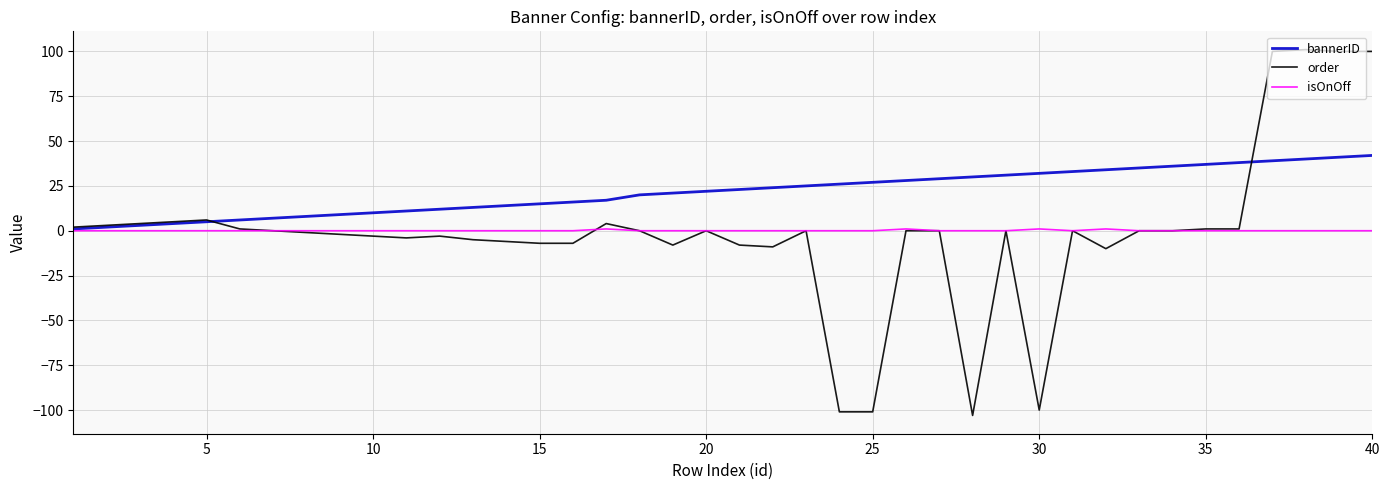

What is the difference between the maximum and minimum values in the bannerID series?

41